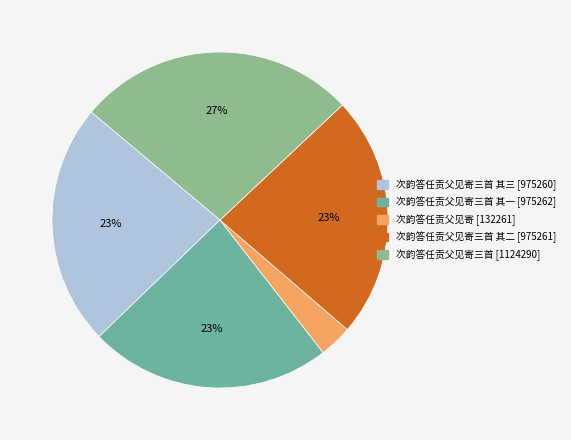

Is there any slice that represents more than half of the pie?

No